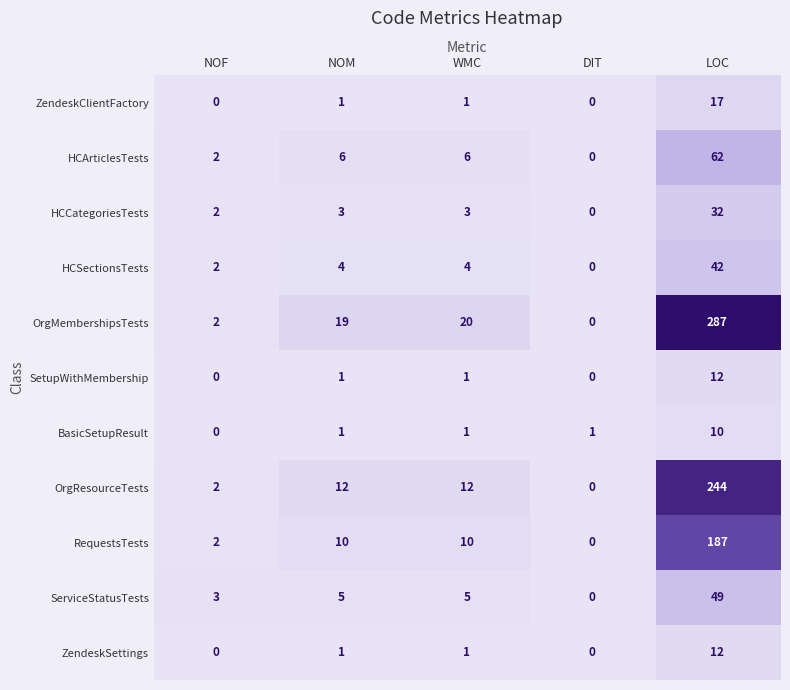

The value of ZendeskSettings at NOF is 5. True or false?

False